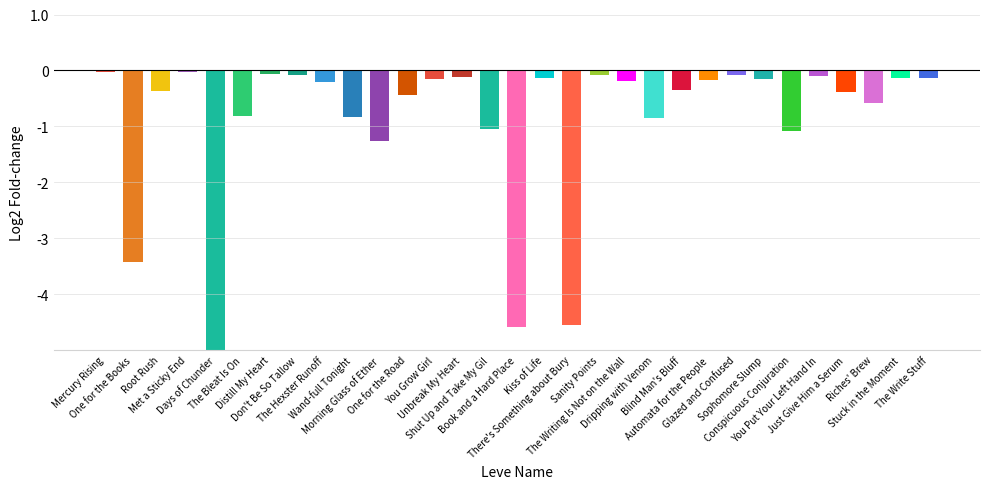

What is the smallest value displayed?

-44.5